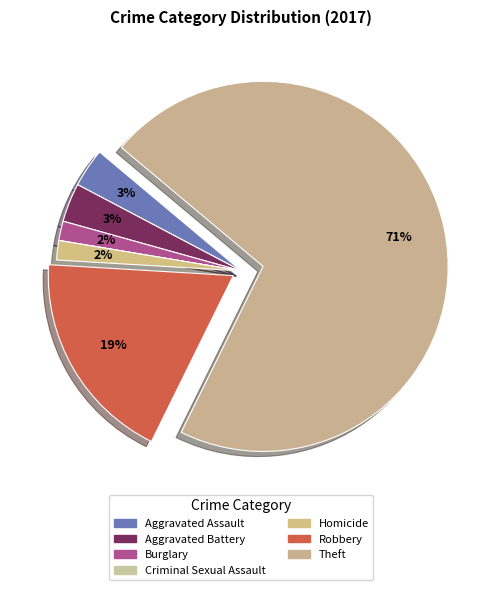

Which category has the smallest portion of the pie?

Criminal Sexual Assault